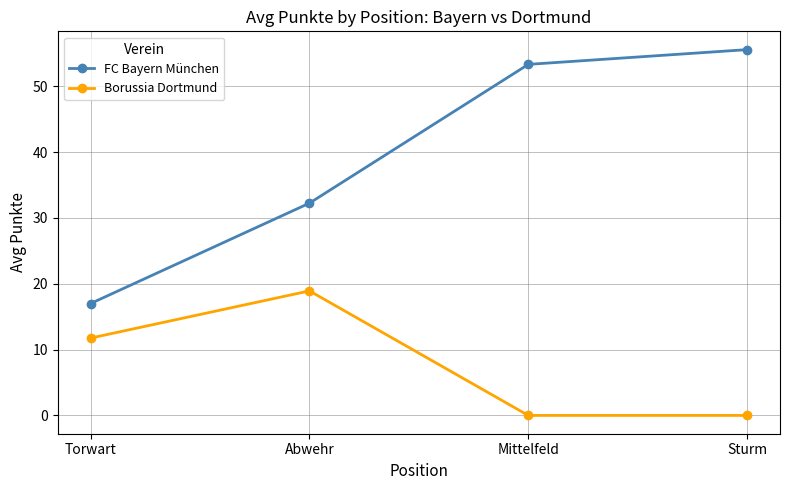

What is the sum of the Borussia Dortmund values at Torwart and Sturm?

11.8